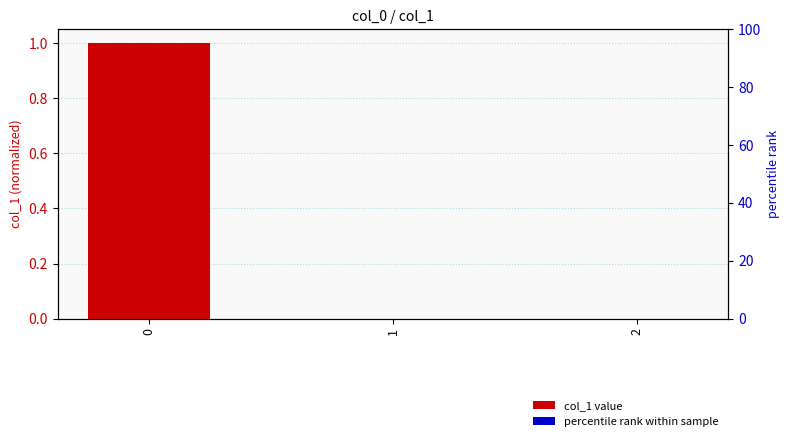

Reading left to right, transcribe all the data shown in this chart.

1.0	0.0	-0.0